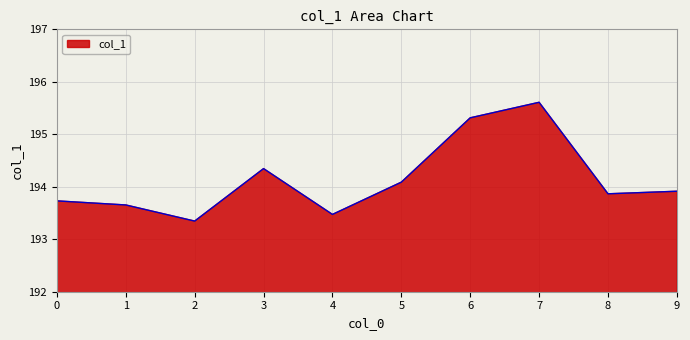

What is the change in value from 0 to 5?

+0.4